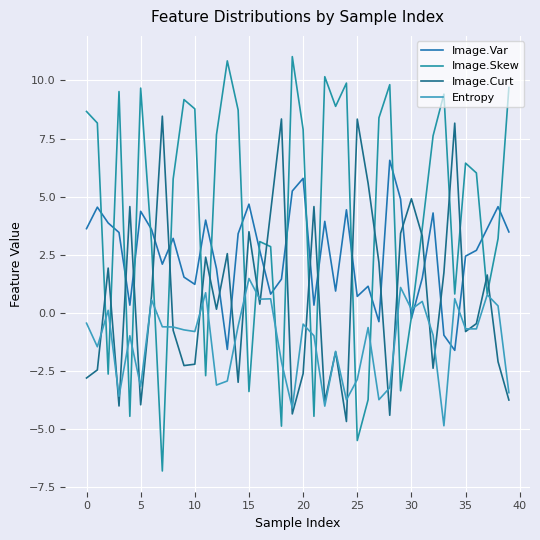

How many intersections are there between Entropy and Image.Curt?

22